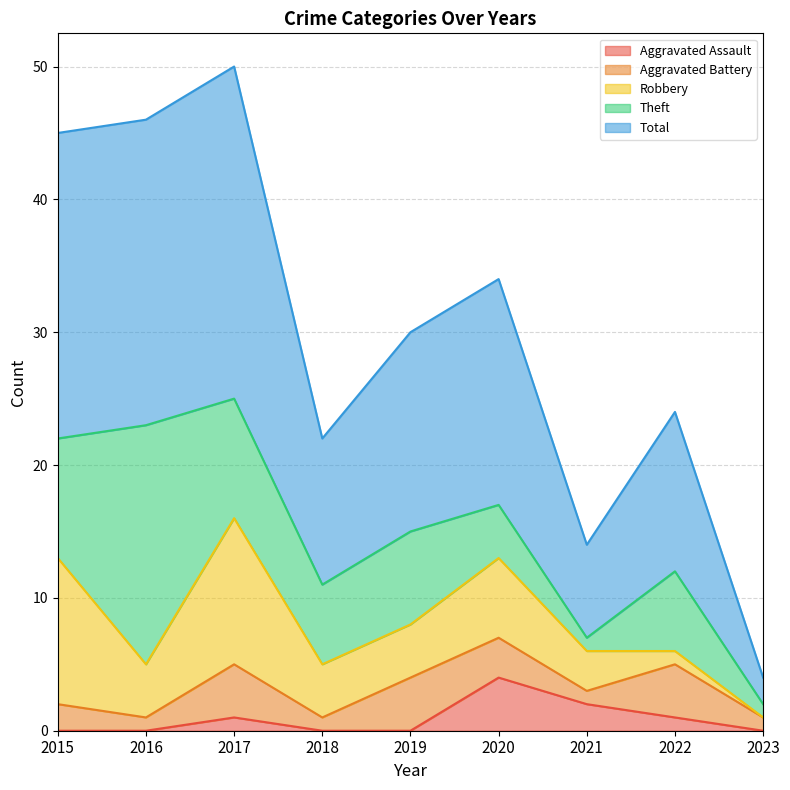

At which category is the sum across all series the highest?

2017